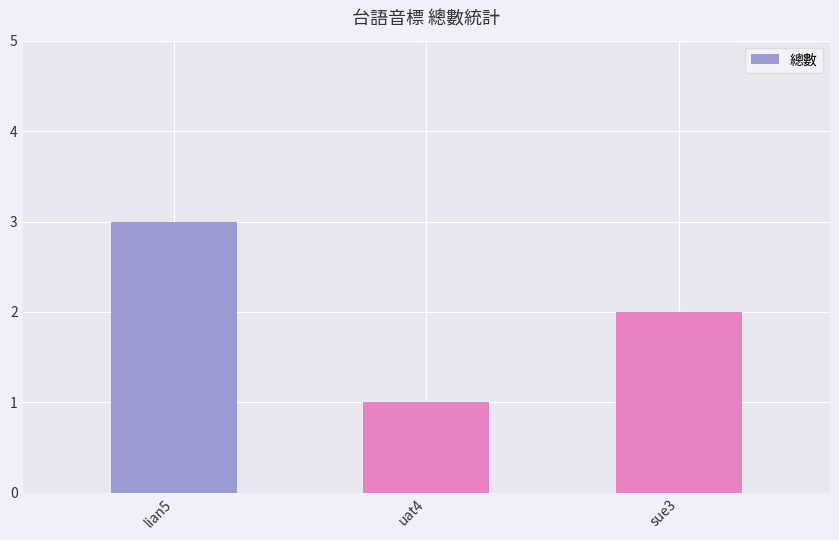

Where is the data nearest to the value 2?

sue3